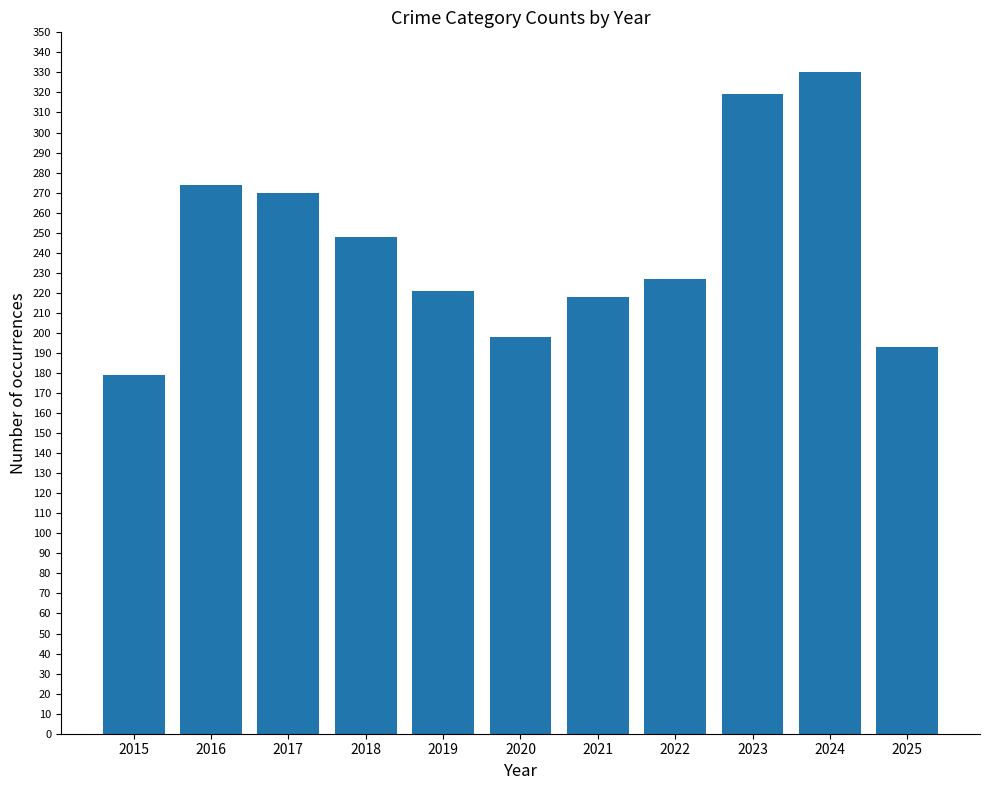

Approximately how many times larger is the value at 2016 compared to 2023?

0.9